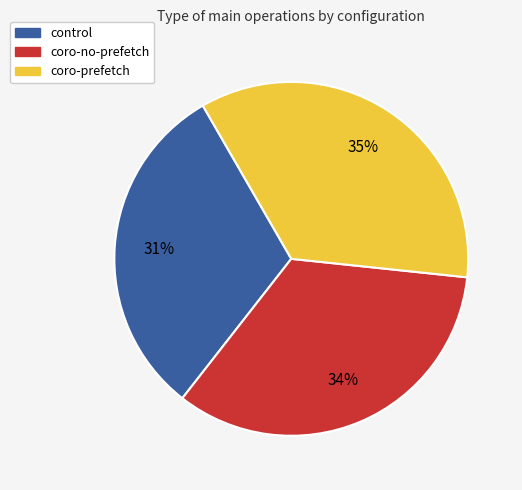

The coro-prefetch slice represents 35% of the pie. True or false?

True